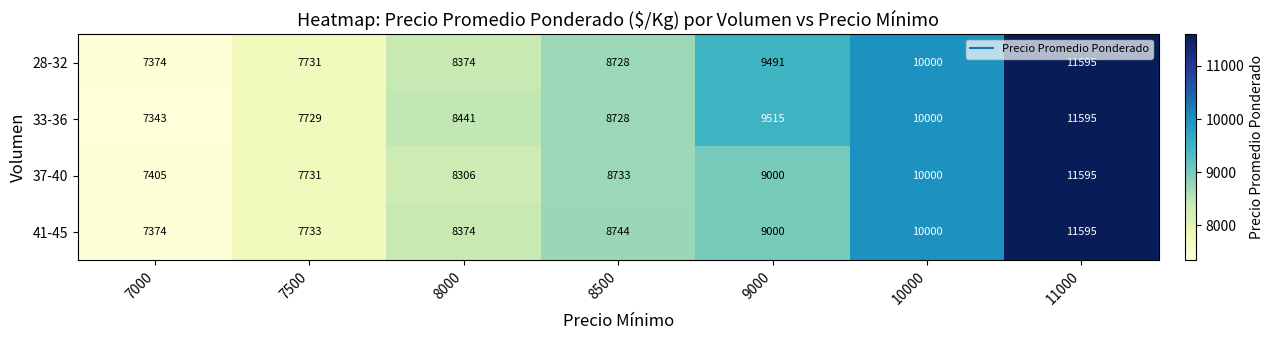

What value does the 37-40 series have at 7500?

7731